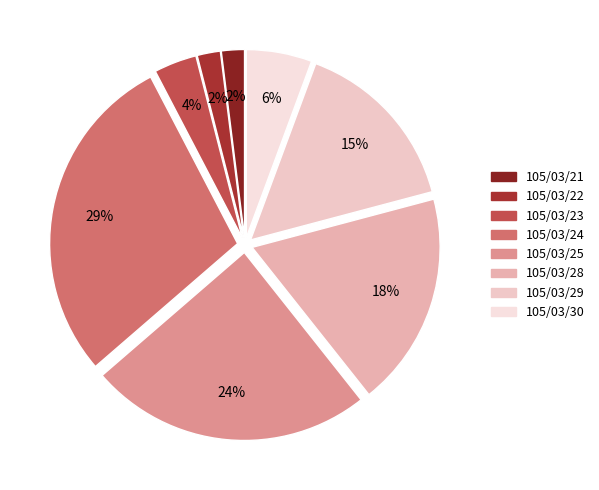

True or false: 105/03/22 accounts for 1% of the total.

False